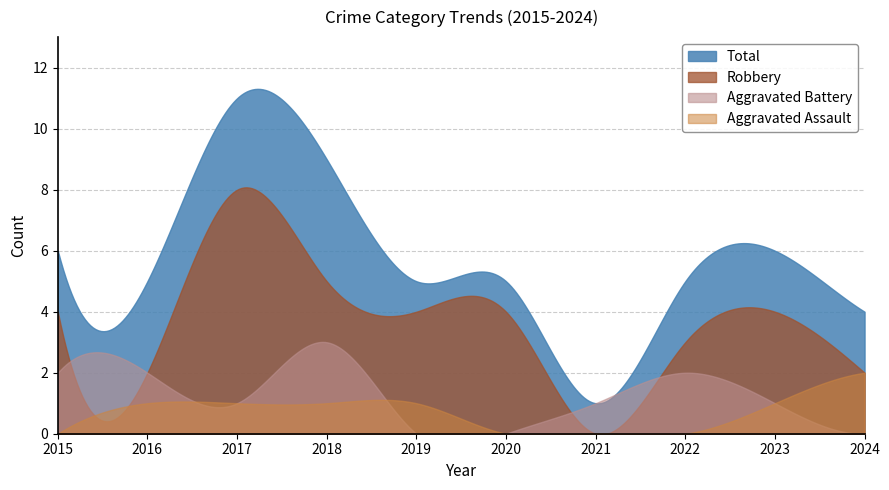

Where is the first local maximum for Total?

2017